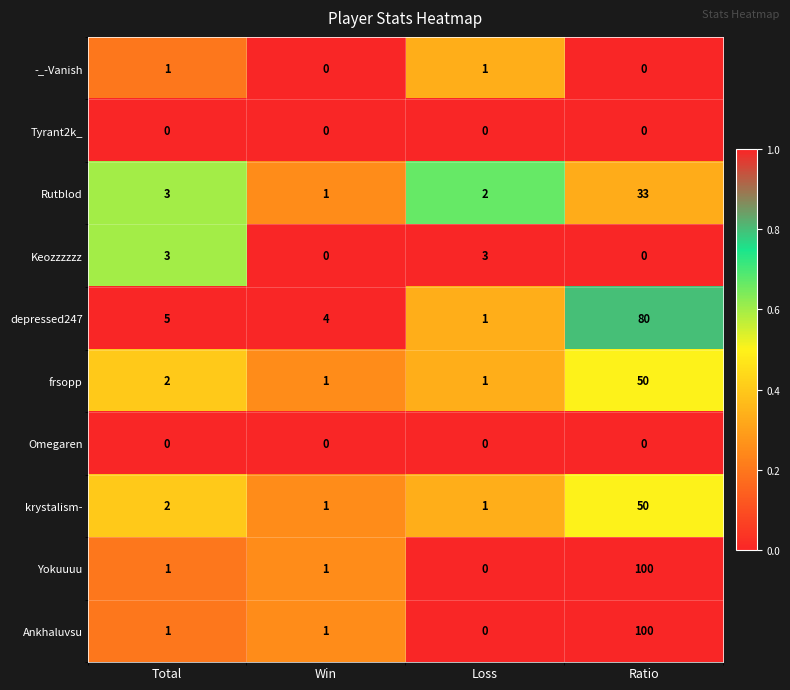

What is the total value across all series at Win?

9